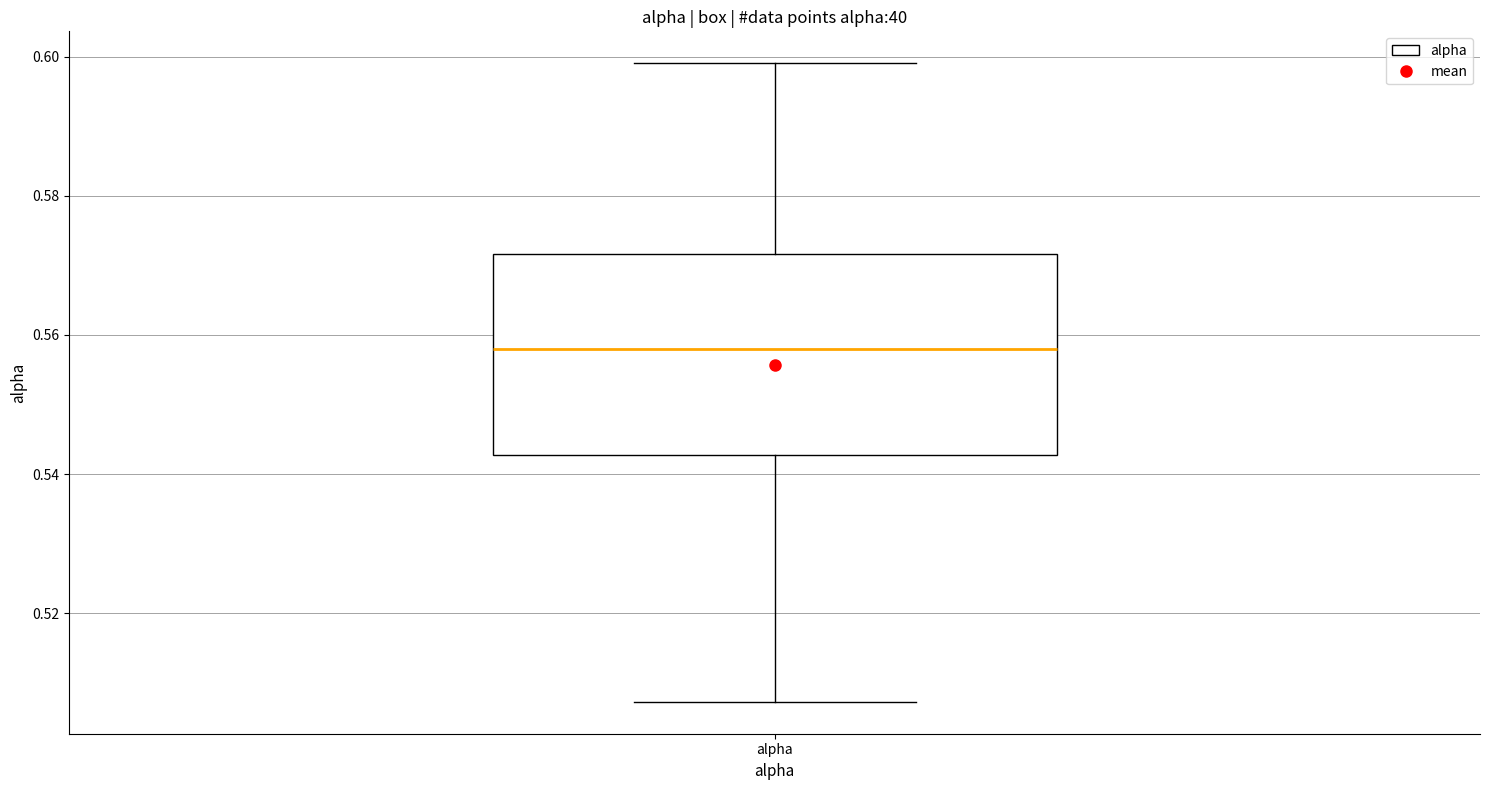

Where does the median line of the box for alpha sit on the y-axis? The values are not printed on the chart, so give them approximately, as read against the axis.

0.558